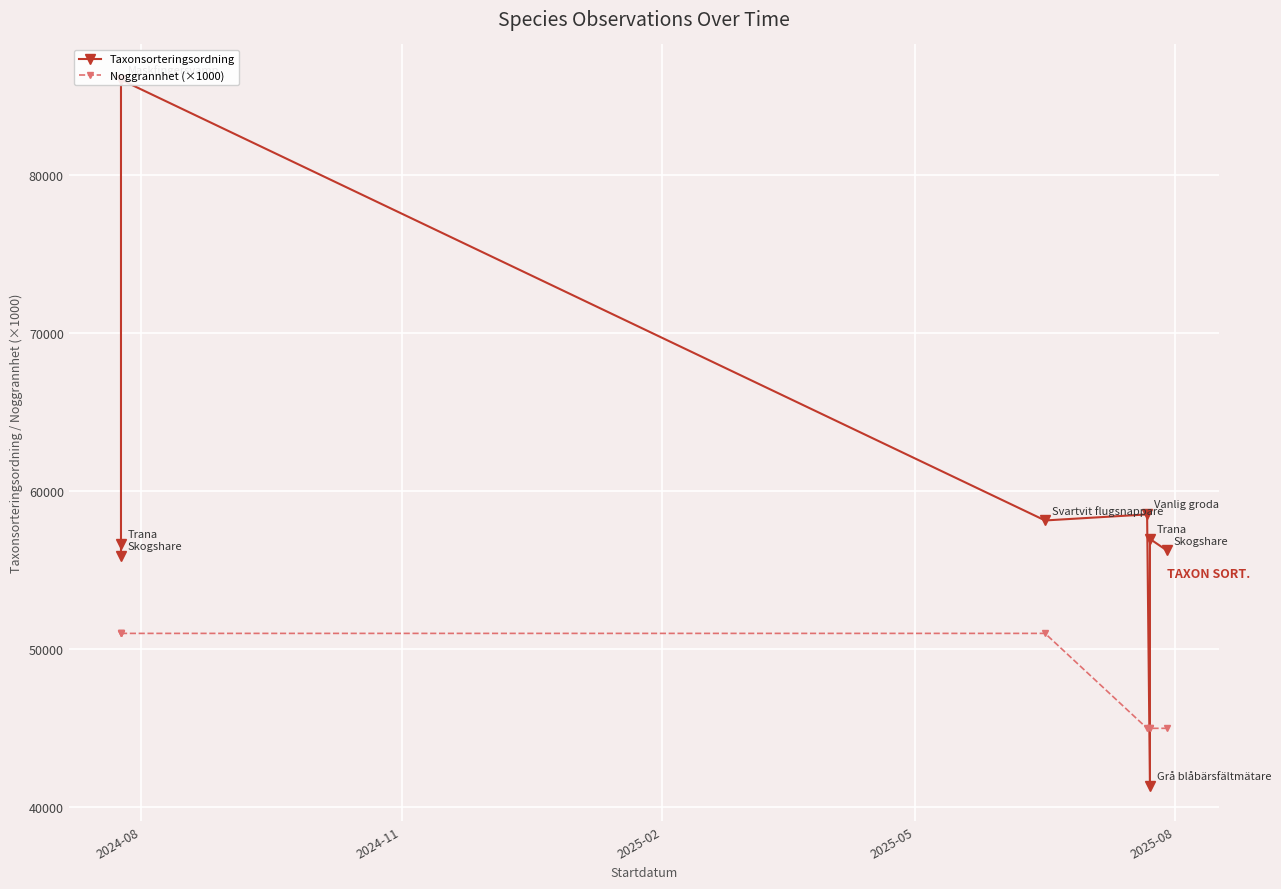

Rank the series by their average value, from lowest to highest.

Noggrannhet (×1000), Taxonsorteringsordning